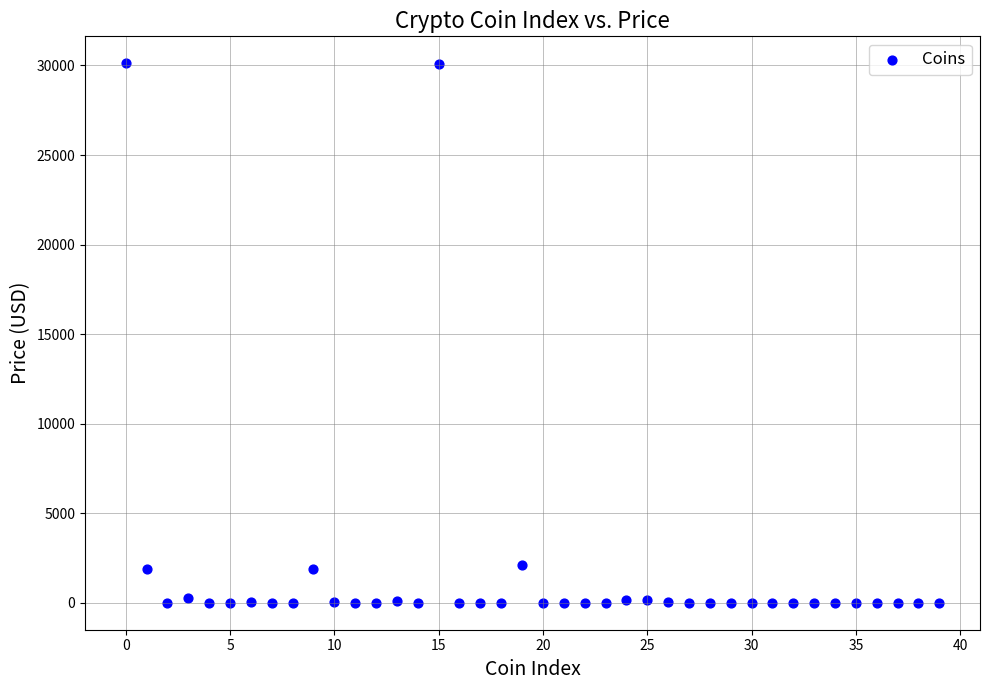

What is the range of Y values (max minus min)?

30120.9